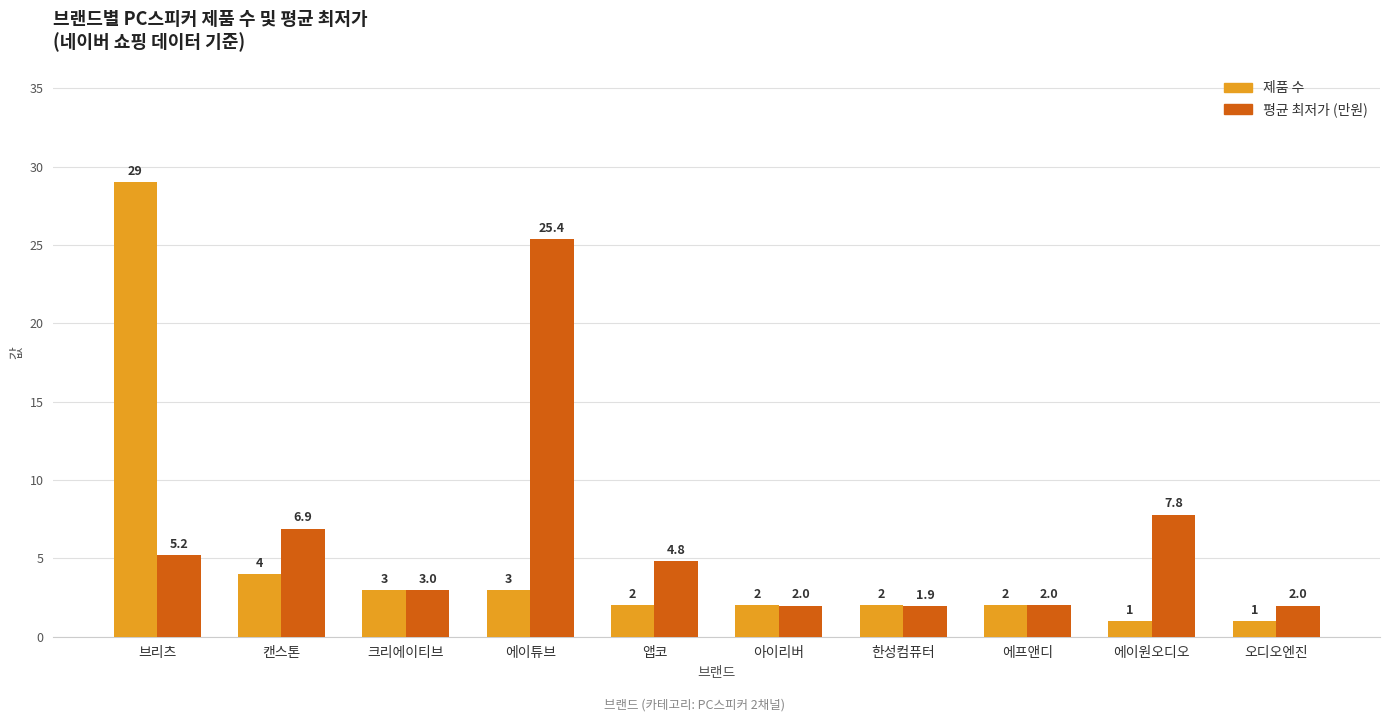

Rank the series by their maximum value, from lowest to highest.

평균 최저가 (만원), 제품 수